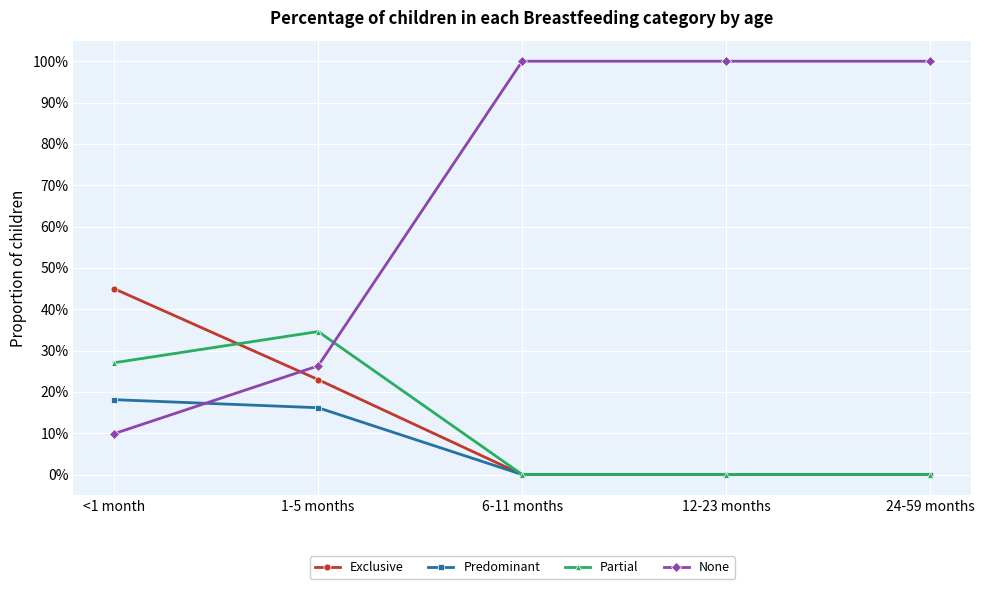

Is this an area chart (filled region under the line)?

No